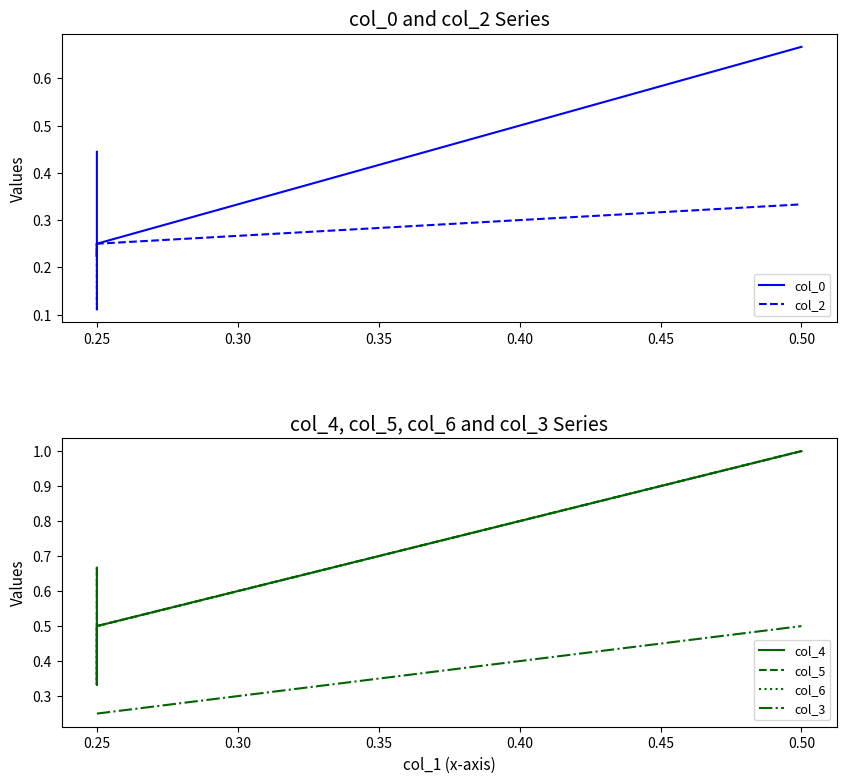

The value of col_3 at 0.50 is 0.2. True or false?

False